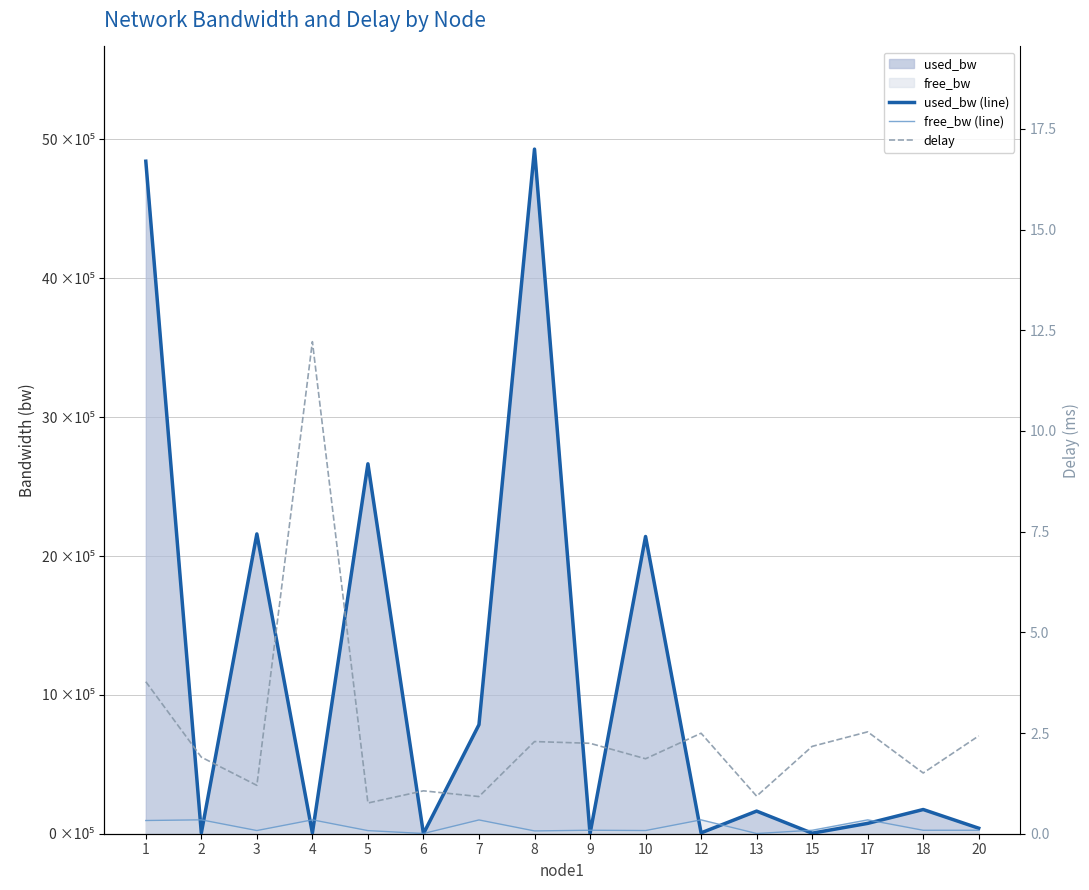

Is the value of delay at 20 greater than the value of used_bw (line) at 1?

No